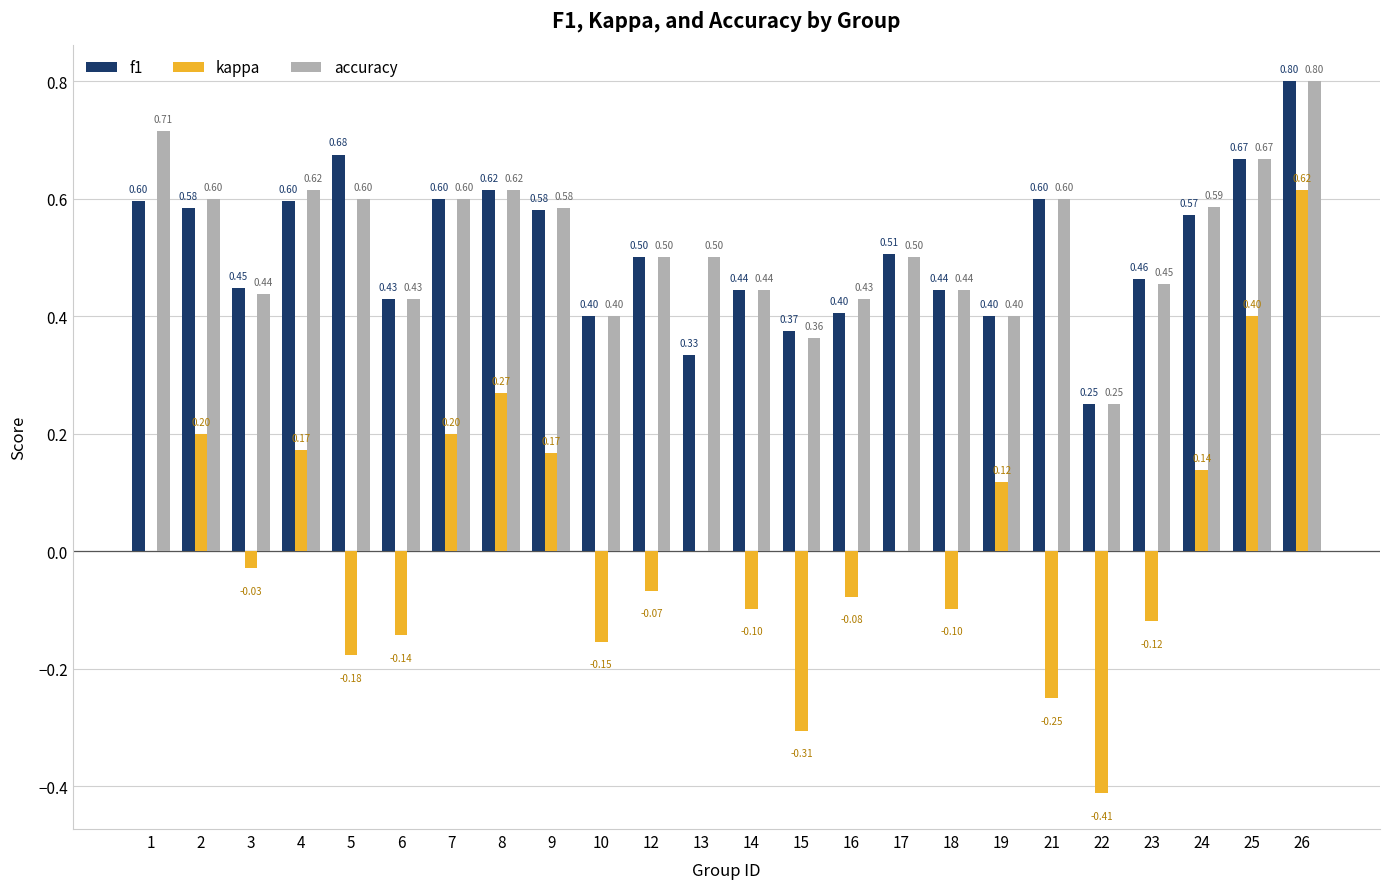

What is the sum of all accuracy values?

12.5